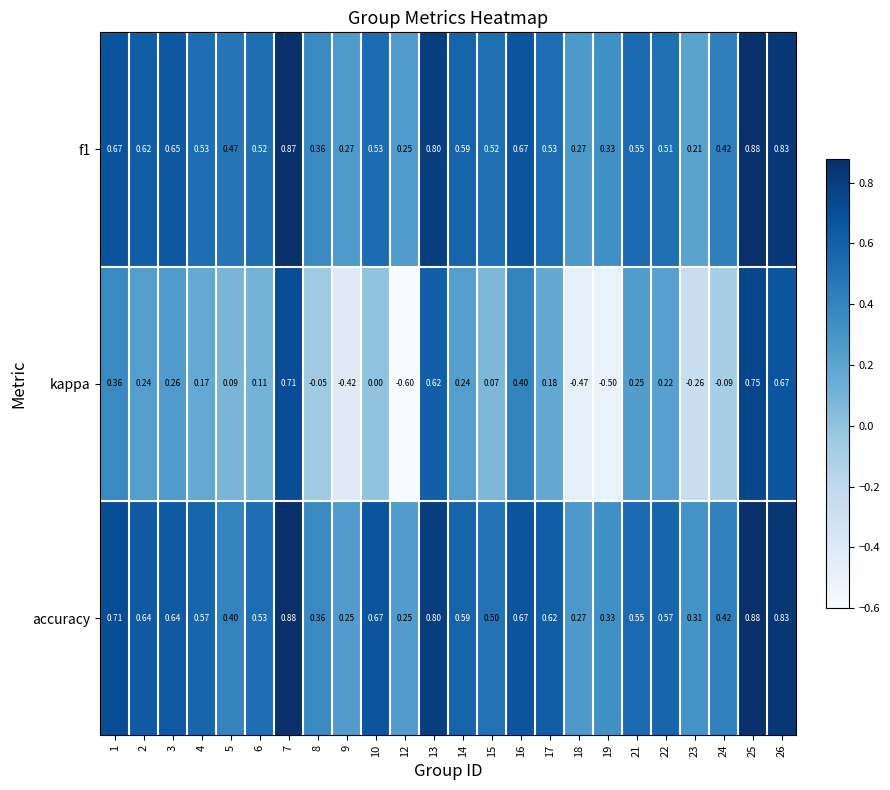

Which series has the largest range (max minus min)?

kappa